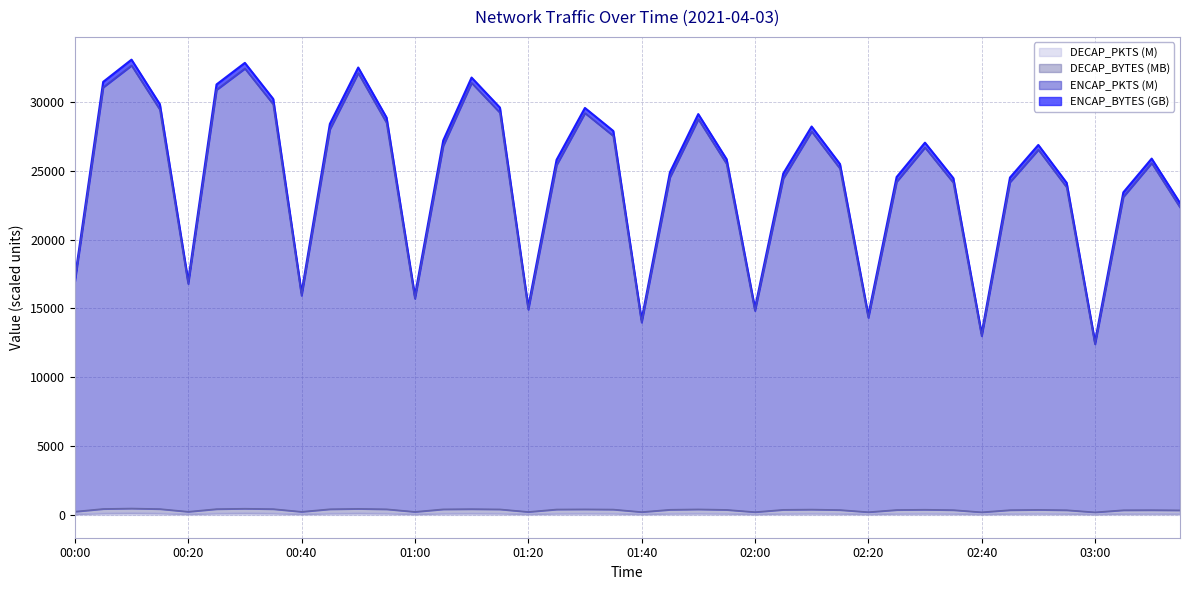

True or false: DECAP_BYTES and ENCAP_PKTS cross at least once.

False